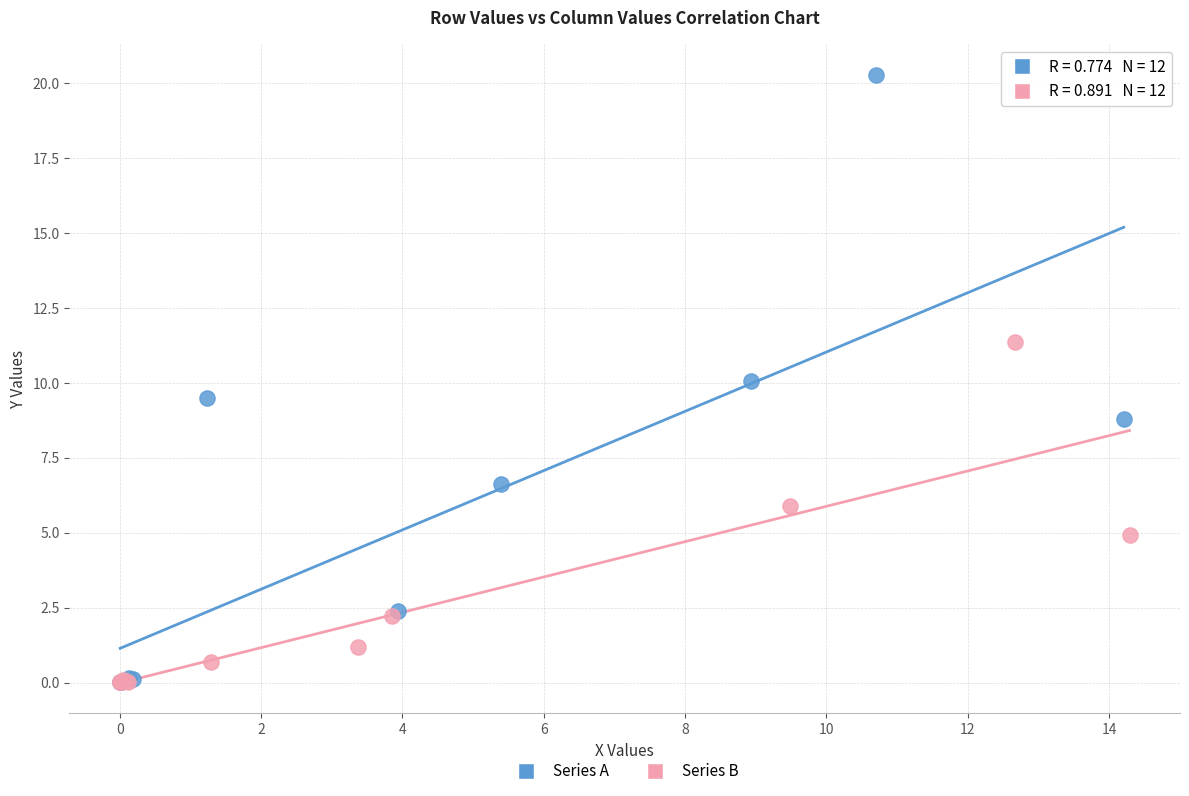

Which series has the largest Y range (max minus min)?

Series A